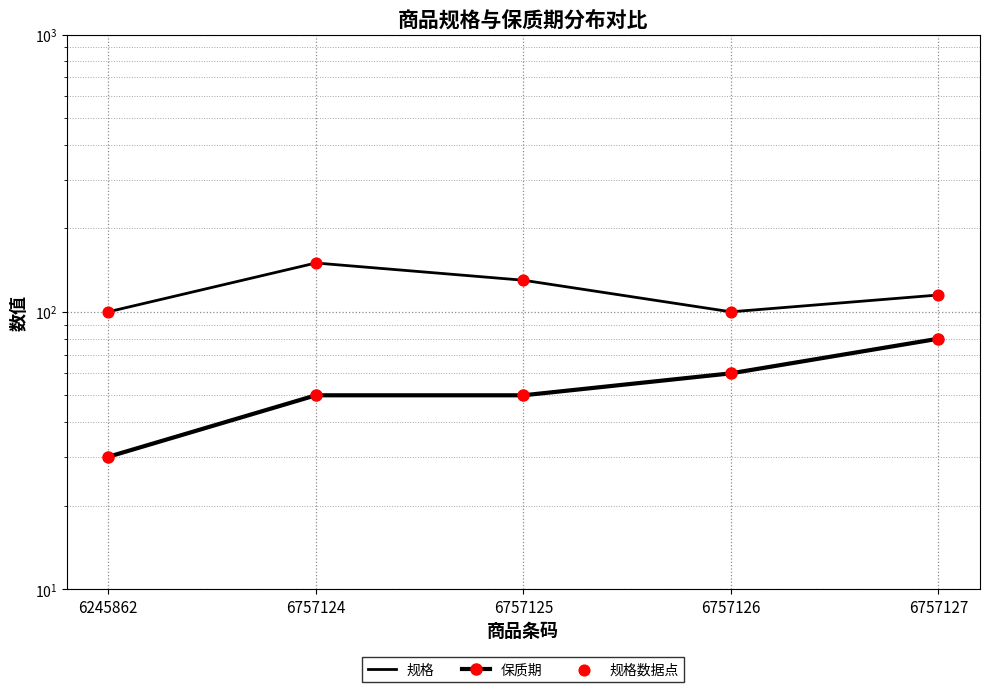

Is the value of 规格 at 6757127 greater than the value of 规格数据点 at 6757124?

No